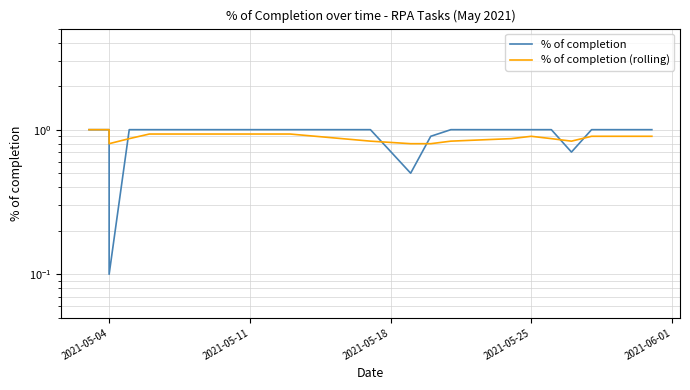

How many lines are shown in the chart?

2